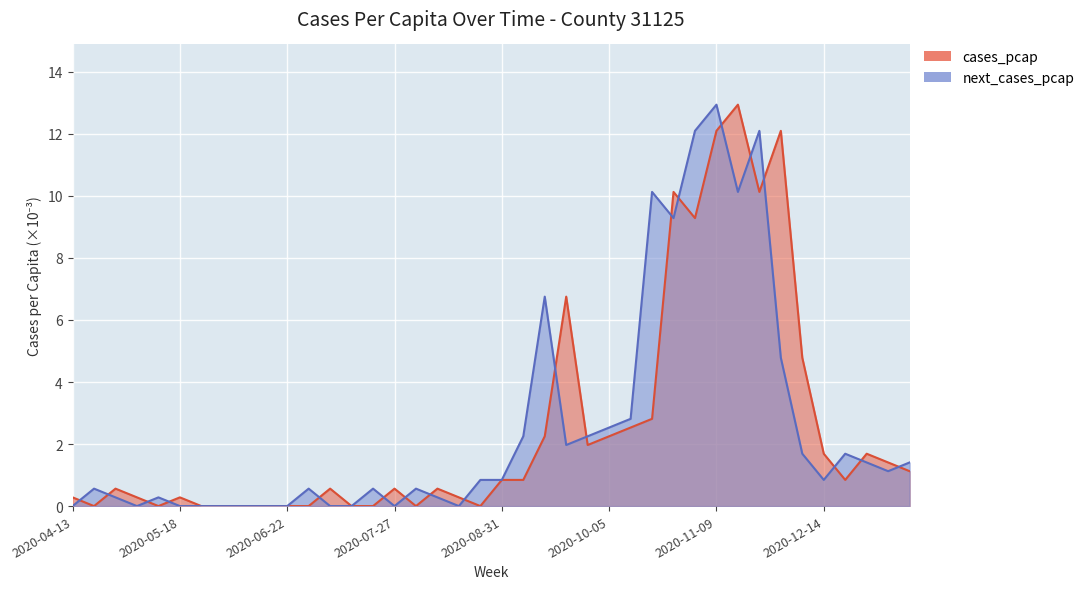

Which series has the largest total across all categories?

next_cases_pcap